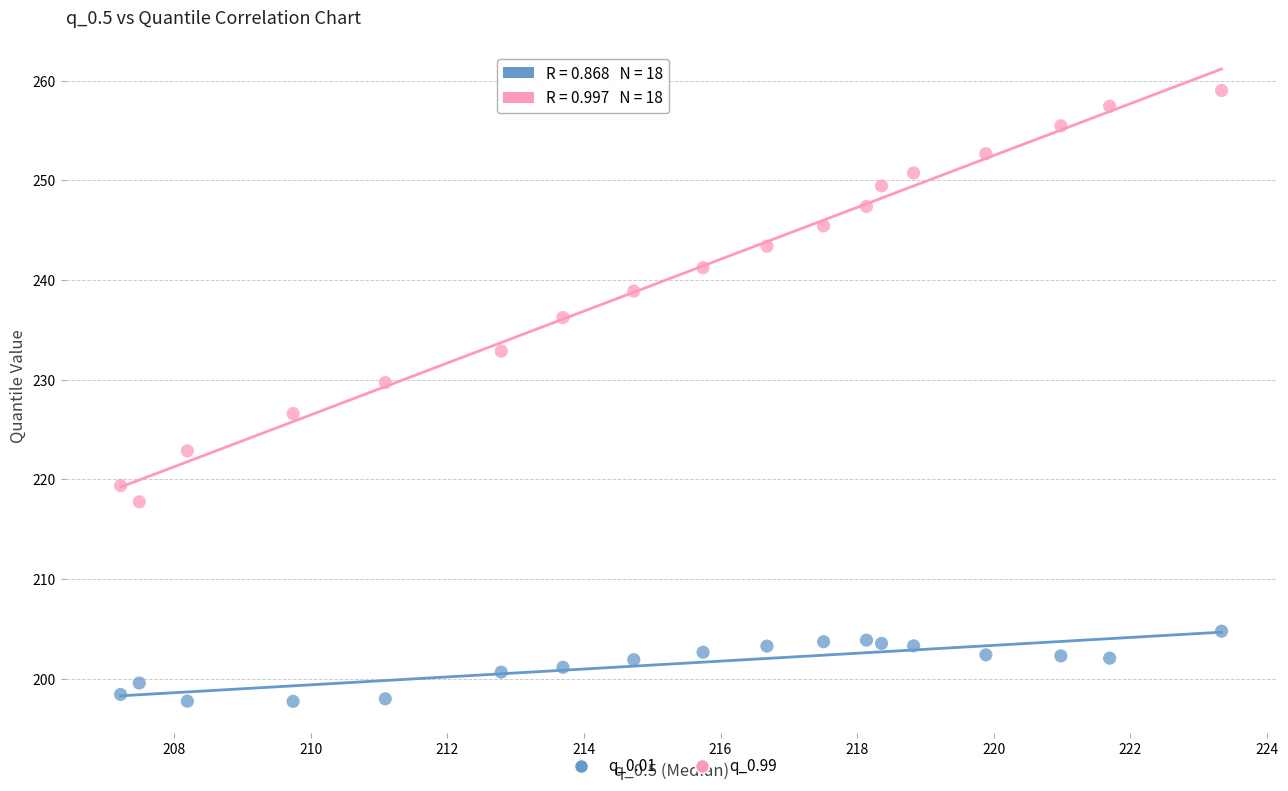

Which series has the largest Y range (max minus min)?

q_0.99